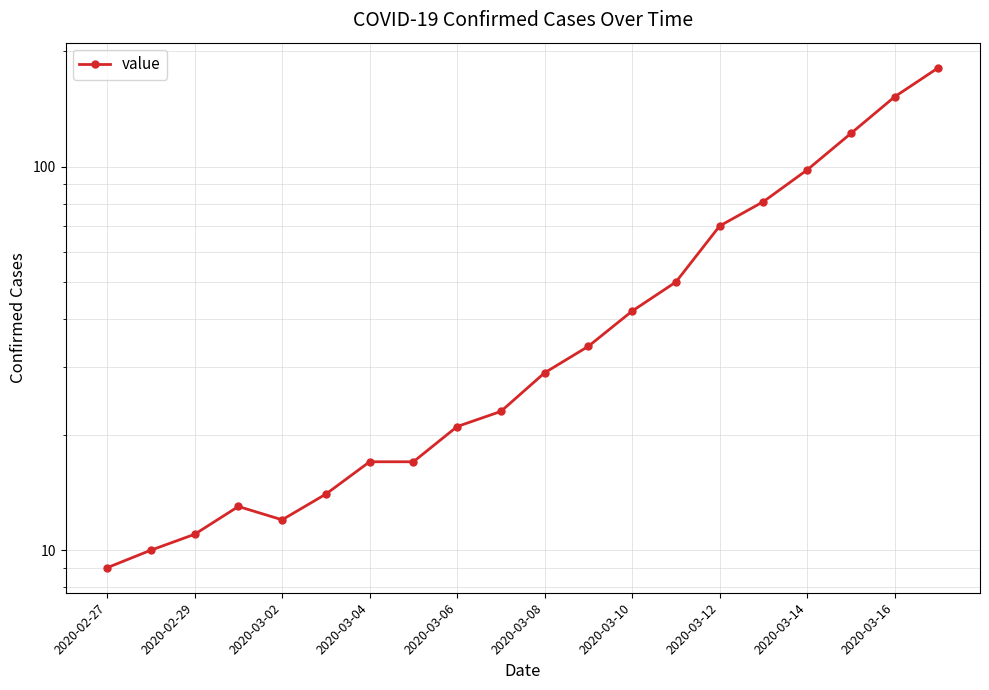

What is the average value?

50